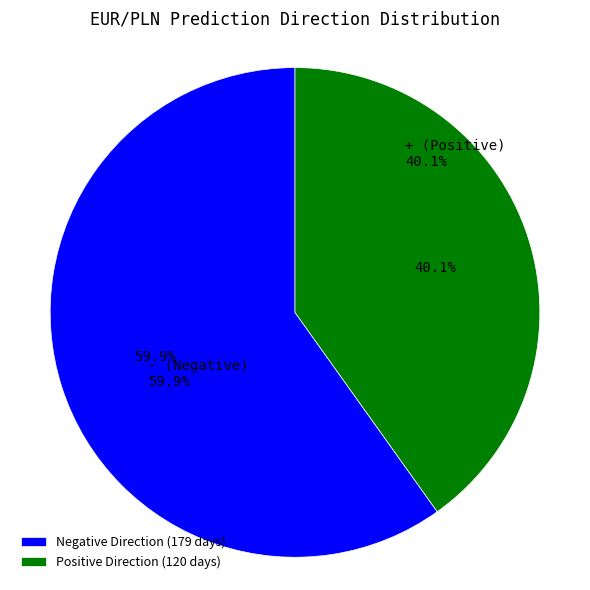

Does - account for over 50% of the chart?

No